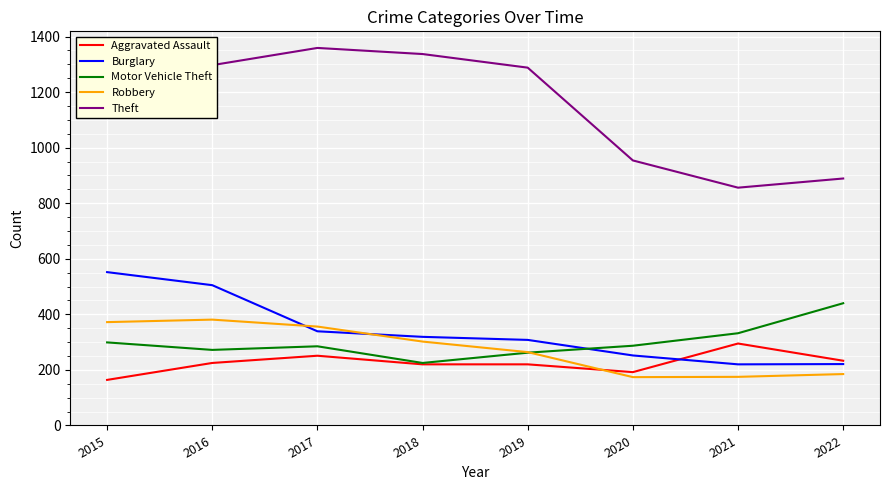

Where does the Theft series first go above 1288?

2016